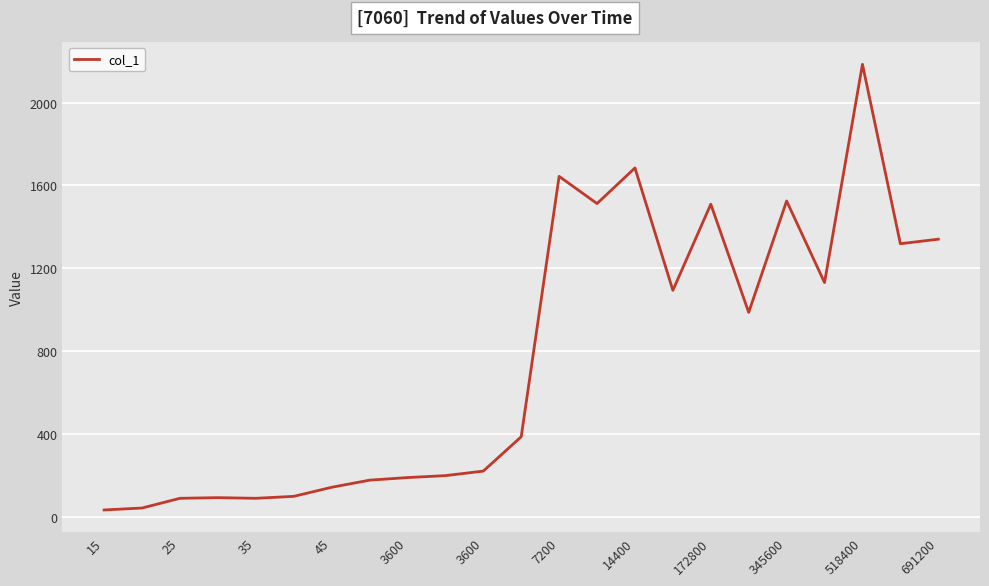

What is the difference between the maximum and minimum values?

2150.0